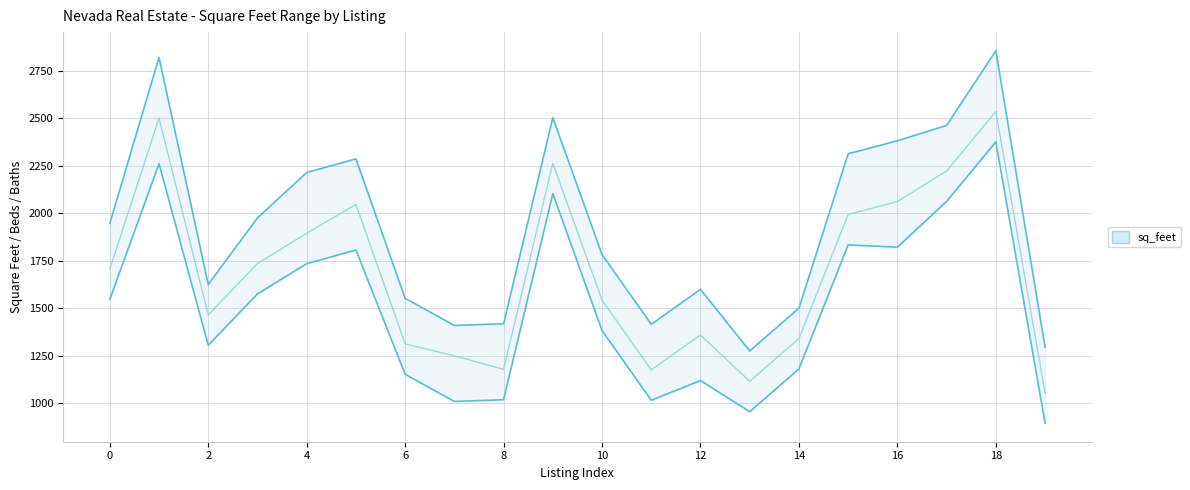

Does the chart have visible grid lines?

Yes